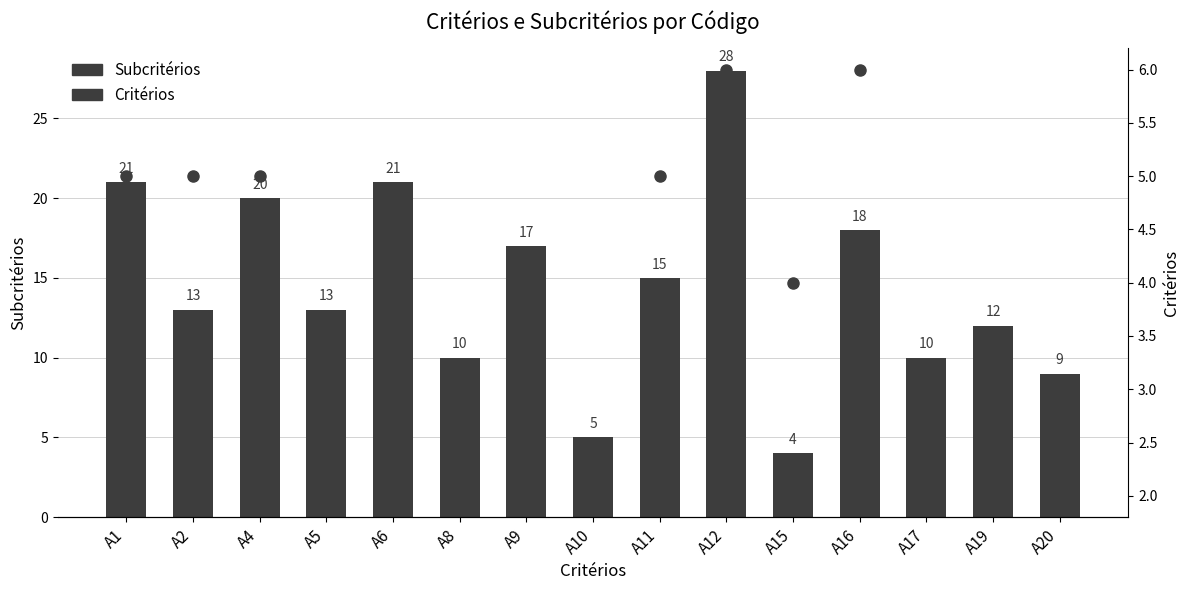

At which label does Subcritérios first exceed 13?

A1